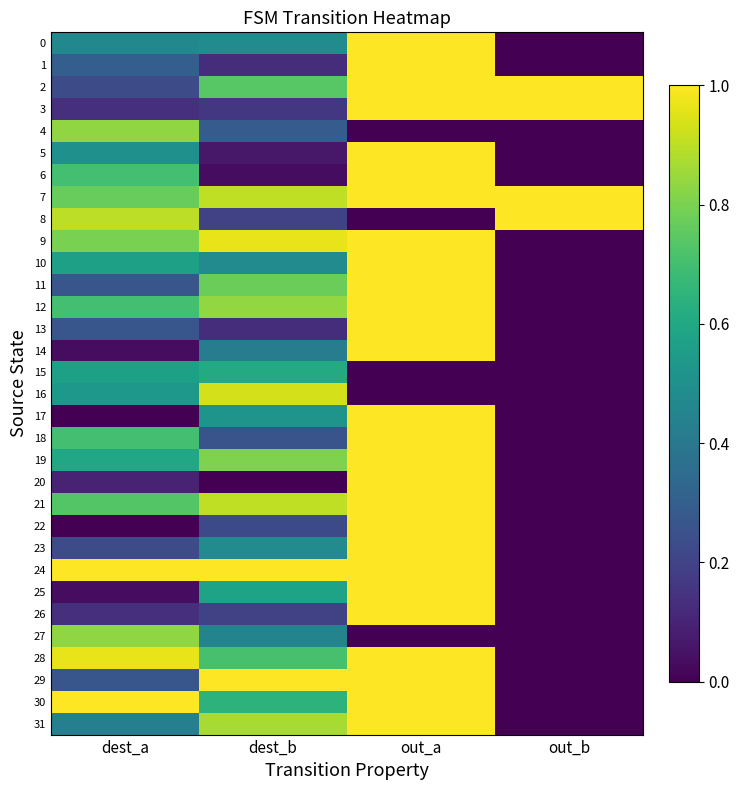

Reading left to right, transcribe all the data shown in this chart.

0: dest_a=0.5	dest_b=0.5	out_a=1.0	out_b=0.0
1: dest_a=0.3	dest_b=0.1	out_a=1.0	out_b=0.0
2: dest_a=0.2	dest_b=0.7	out_a=1.0	out_b=1.0
3: dest_a=0.1	dest_b=0.2	out_a=1.0	out_b=1.0
4: dest_a=0.8	dest_b=0.3	out_a=0.0	out_b=0.0
5: dest_a=0.5	dest_b=0.1	out_a=1.0	out_b=0.0
6: dest_a=0.7	dest_b=0.0	out_a=1.0	out_b=0.0
7: dest_a=0.8	dest_b=0.9	out_a=1.0	out_b=1.0
8: dest_a=0.9	dest_b=0.2	out_a=0.0	out_b=1.0
9: dest_a=0.8	dest_b=1.0	out_a=1.0	out_b=0.0
10: dest_a=0.6	dest_b=0.5	out_a=1.0	out_b=0.0
11: dest_a=0.3	dest_b=0.8	out_a=1.0	out_b=0.0
12: dest_a=0.7	dest_b=0.8	out_a=1.0	out_b=0.0
13: dest_a=0.3	dest_b=0.1	out_a=1.0	out_b=0.0
14: dest_a=0.0	dest_b=0.4	out_a=1.0	out_b=0.0
15: dest_a=0.6	dest_b=0.6	out_a=0.0	out_b=0.0
16: dest_a=0.5	dest_b=0.9	out_a=0.0	out_b=0.0
17: dest_a=0.0	dest_b=0.5	out_a=1.0	out_b=0.0
18: dest_a=0.7	dest_b=0.3	out_a=1.0	out_b=0.0
19: dest_a=0.6	dest_b=0.8	out_a=1.0	out_b=0.0
20: dest_a=0.1	dest_b=0.0	out_a=1.0	out_b=0.0
21: dest_a=0.7	dest_b=0.9	out_a=1.0	out_b=0.0
22: dest_a=0.0	dest_b=0.2	out_a=1.0	out_b=0.0
23: dest_a=0.2	dest_b=0.5	out_a=1.0	out_b=0.0
24: dest_a=1.0	dest_b=1.0	out_a=1.0	out_b=0.0
25: dest_a=0.0	dest_b=0.6	out_a=1.0	out_b=0.0
26: dest_a=0.1	dest_b=0.2	out_a=1.0	out_b=0.0
27: dest_a=0.8	dest_b=0.5	out_a=0.0	out_b=0.0
28: dest_a=1.0	dest_b=0.7	out_a=1.0	out_b=0.0
29: dest_a=0.3	dest_b=1.0	out_a=1.0	out_b=0.0
30: dest_a=1.0	dest_b=0.6	out_a=1.0	out_b=0.0
31: dest_a=0.4	dest_b=0.9	out_a=1.0	out_b=0.0